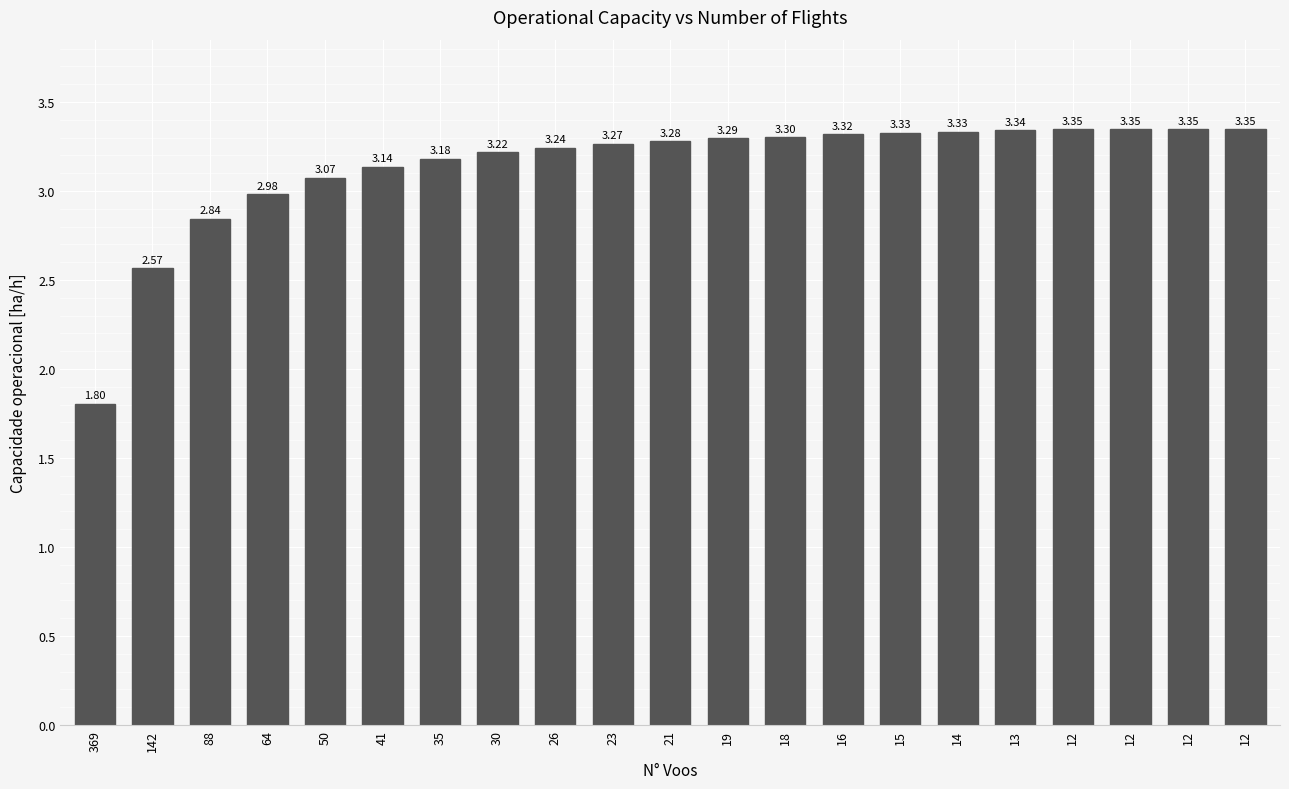

How many bars are there in total?

21